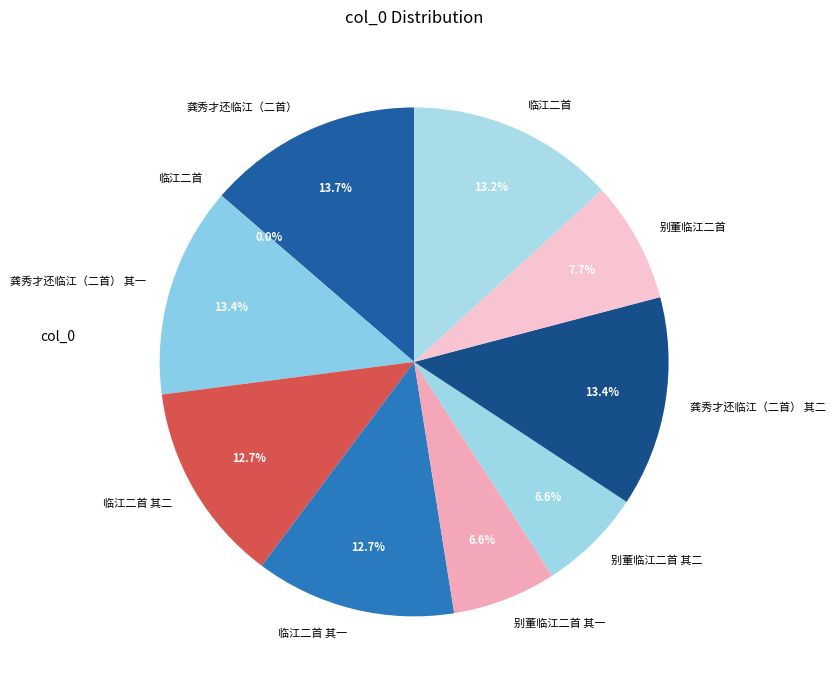

How many slices are in this pie chart?

10